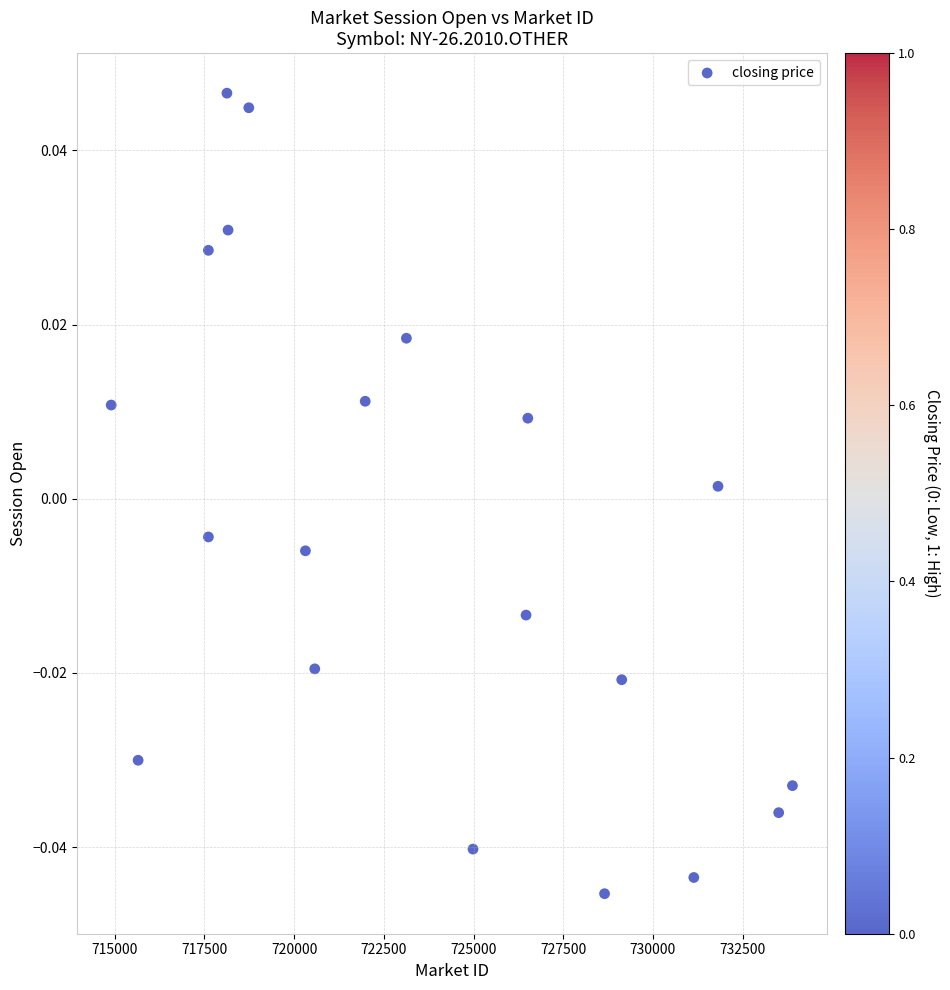

What is the range of X values (max minus min)?

18986.5